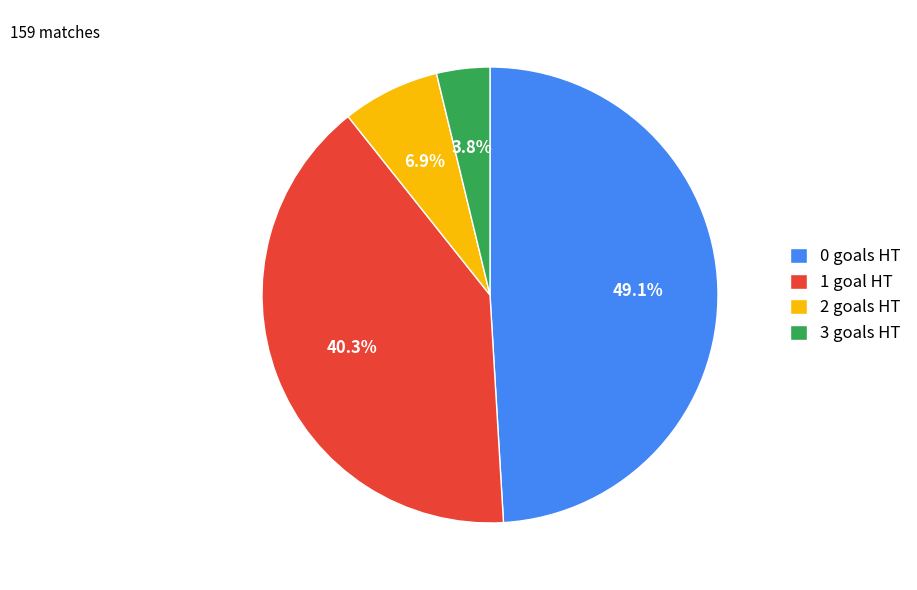

Which slice is the smallest?

3 goals HT